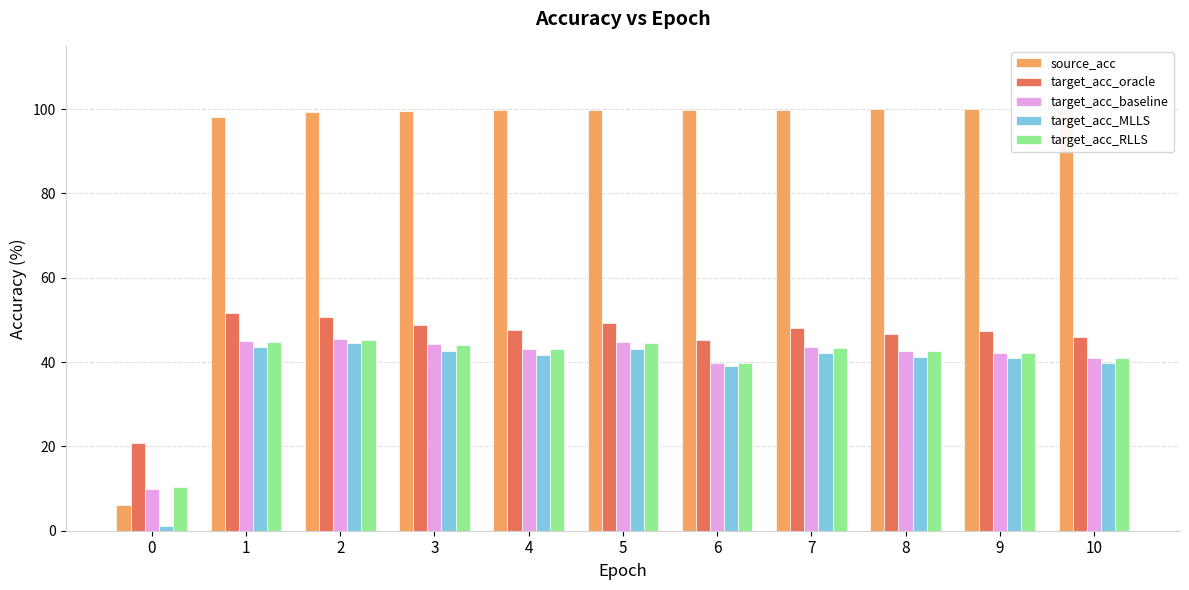

What is the approximate value of target_acc_oracle at 4?

47.5